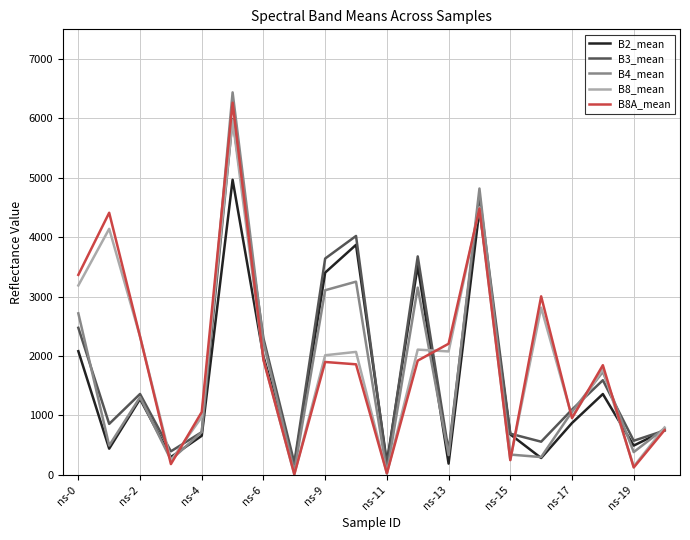

What is the maximum value for B2_mean?

4966.9